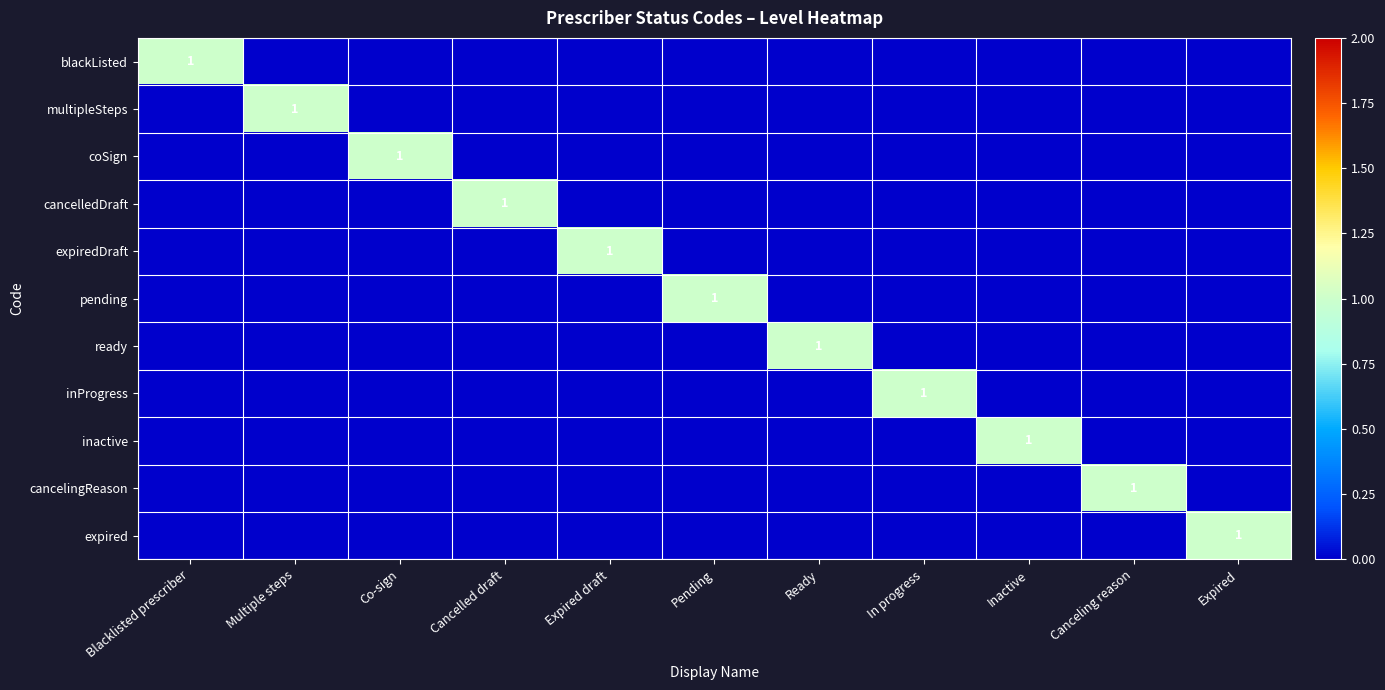

How many distinct data groups are displayed?

11